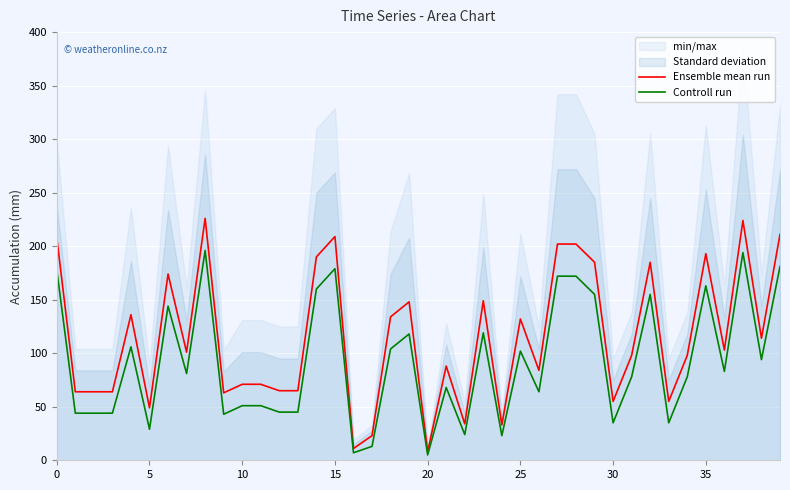

How many data points in Ensemble mean run are less than 101?

20